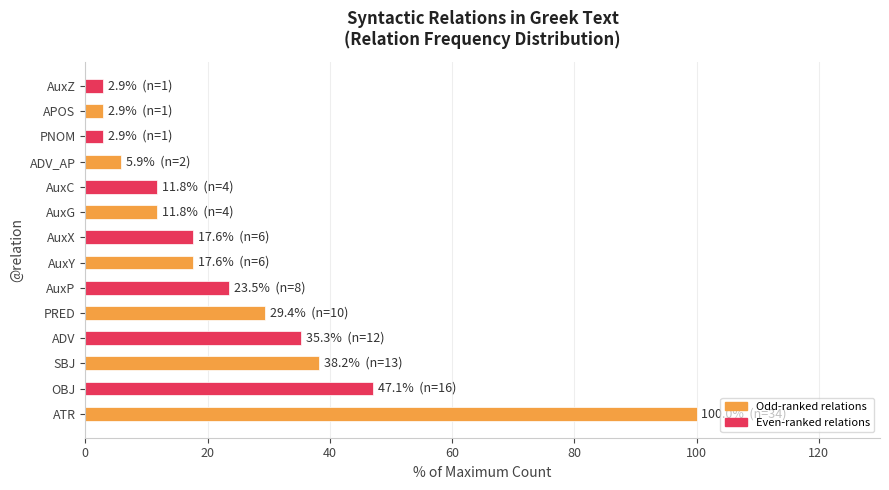

What is the maximum value shown in the chart?

100.0